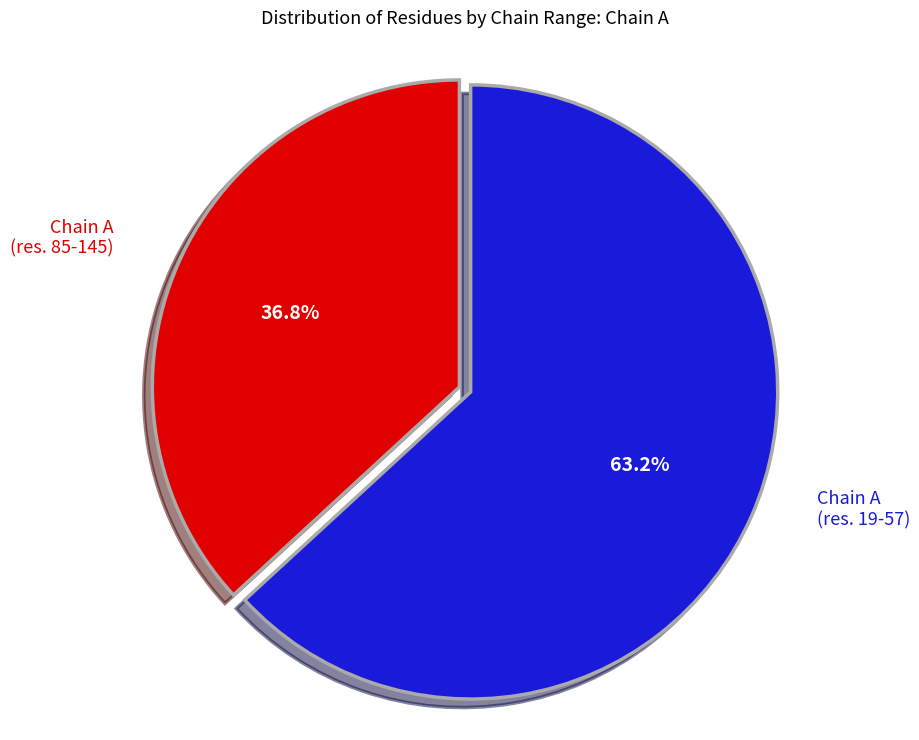

Does any single category account for the majority?

Yes